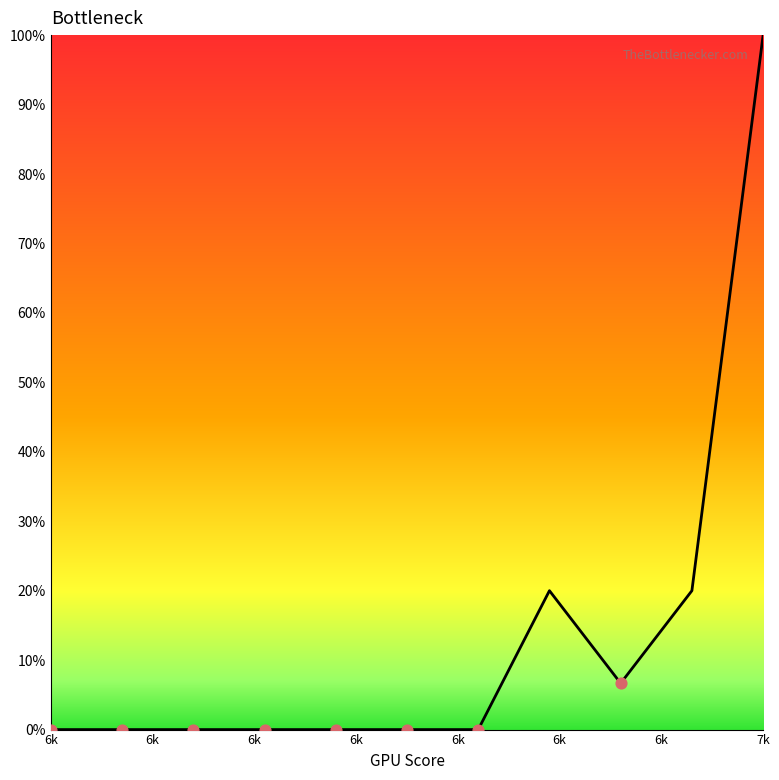

What is the difference between the maximum and minimum values?

100.0